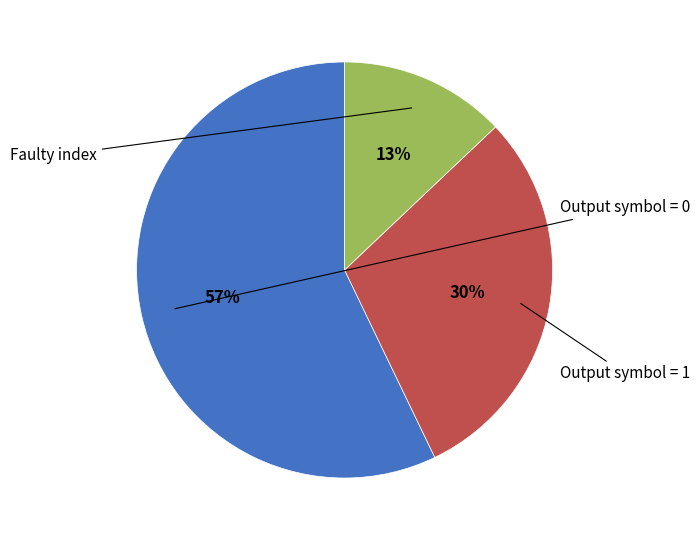

Is there any slice that represents more than half of the pie?

Yes